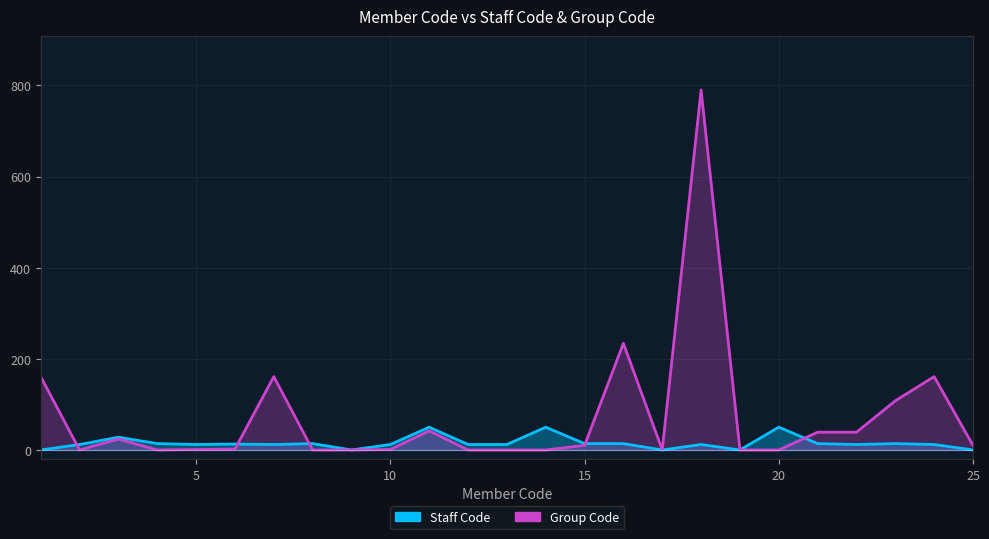

Reading left to right, extract all data points from this chart.

Staff Code: 0	12	28	14	12	13	12	14	0	12	50	12	12	50	14	14	0	12	0	50	14	12	14	12	0
Group Code: 161	0	24	0	1	2	161	0	0	1	42	0	0	0	10	234	0	790	0	0	39	39	108	161	10